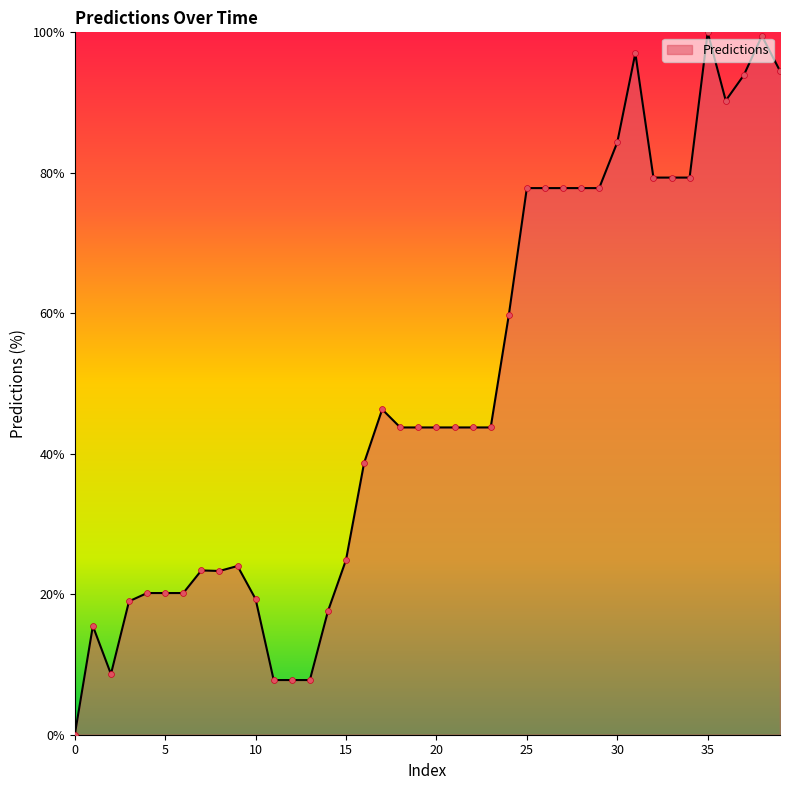

What is the maximum value shown in the chart?

100.0